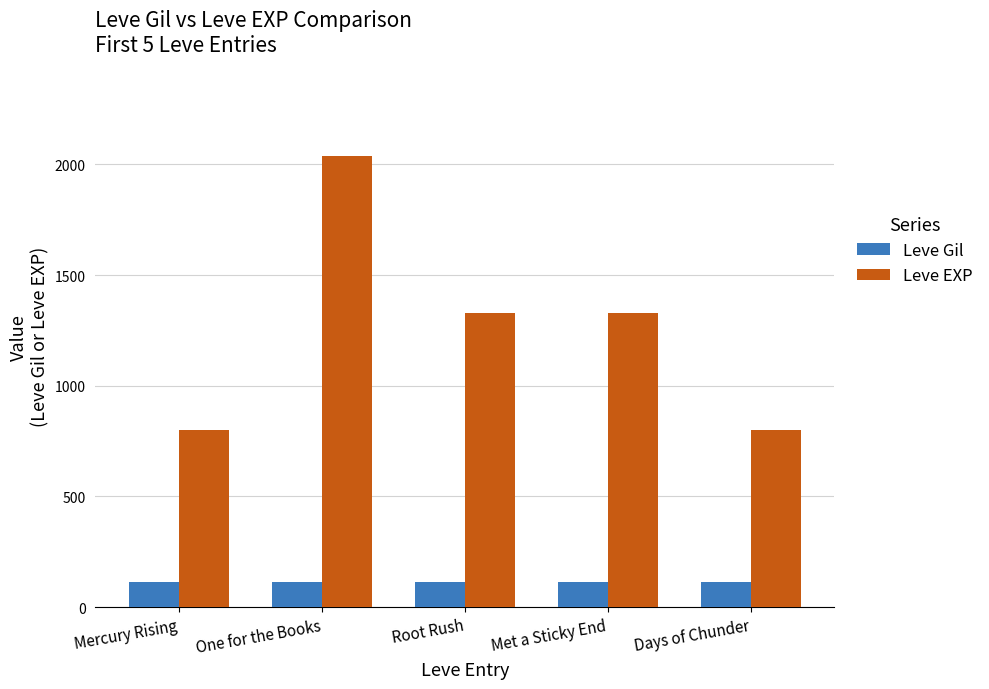

At which category is the sum across all series the highest?

One for the Books